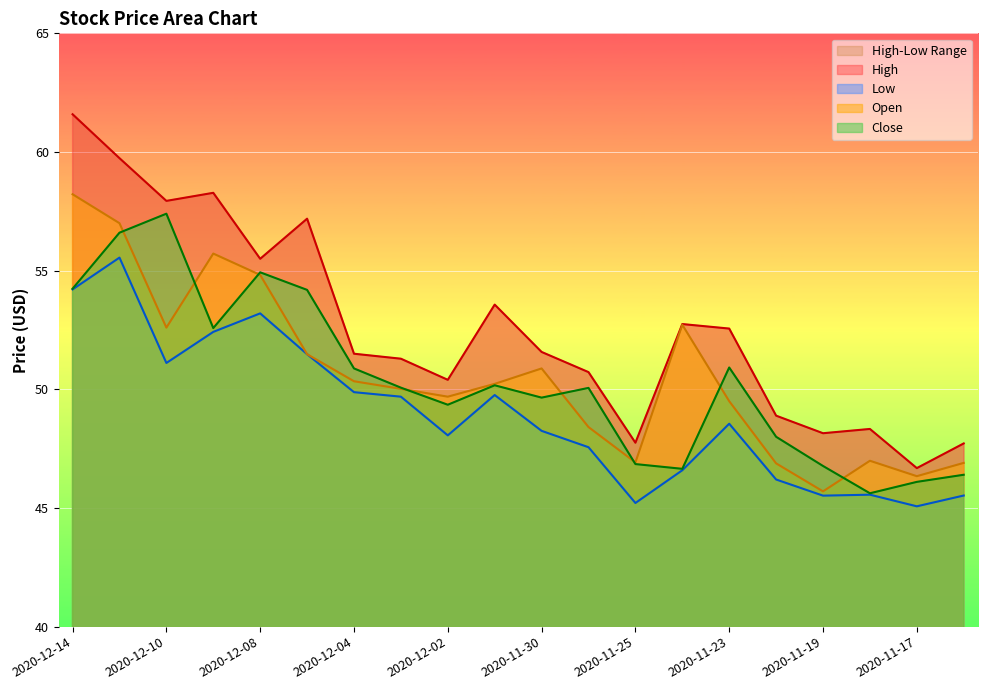

The value of High at 2020-11-18 is 48.3. True or false?

True